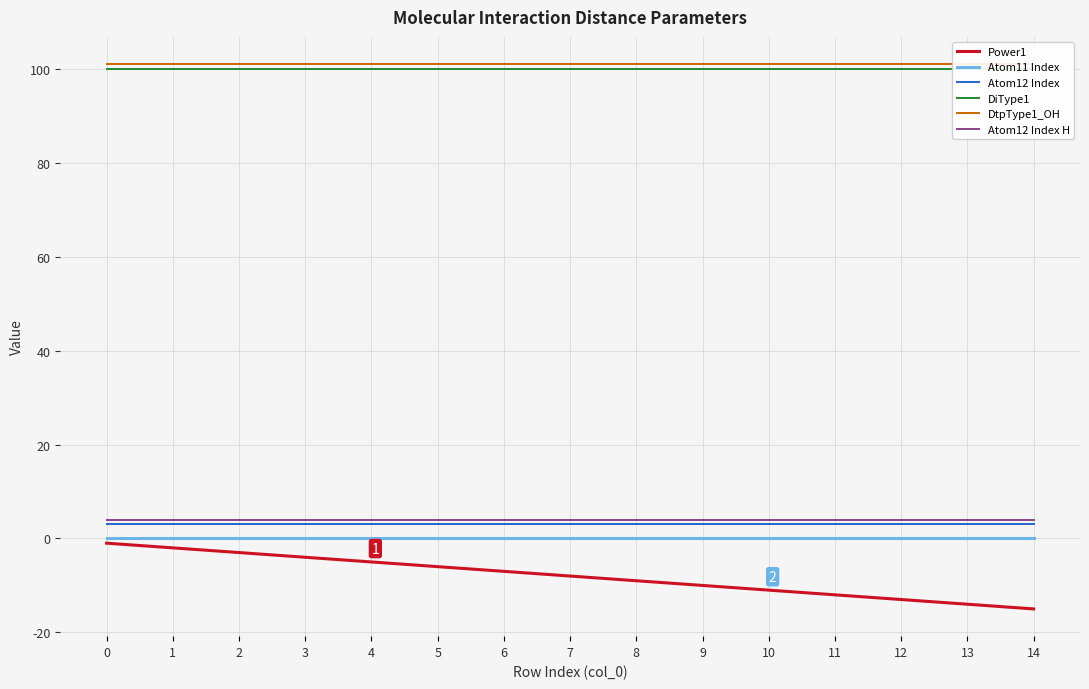

Is the value of Atom12 Index H at 4 greater than the value of Atom11 Index at 6?

Yes